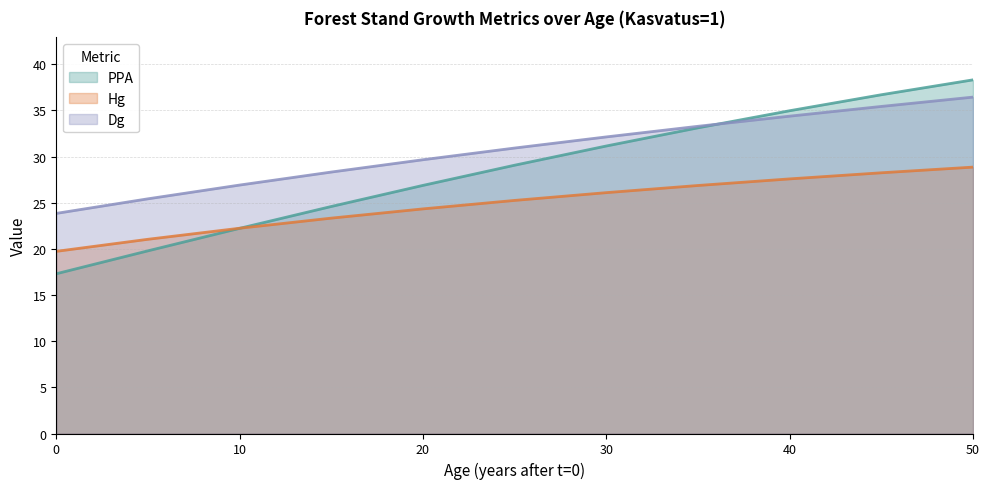

True or false: Dg has a value of 23.8 at 0.

True